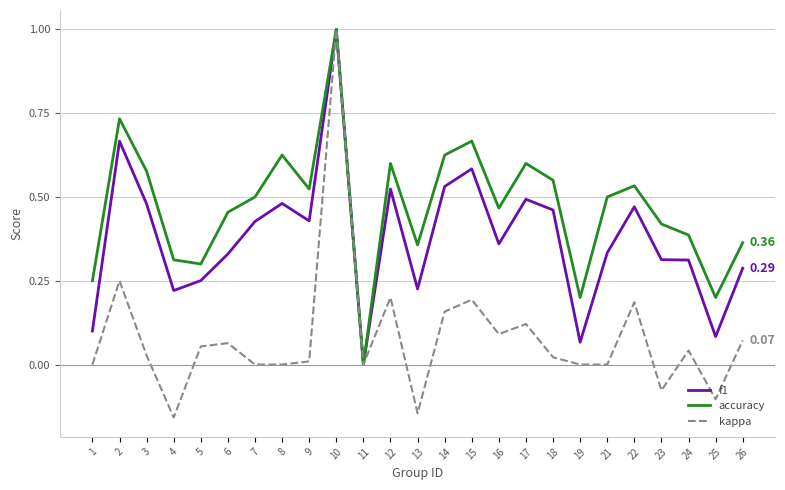

Rank the series by their average value, from highest to lowest.

accuracy, f1, kappa